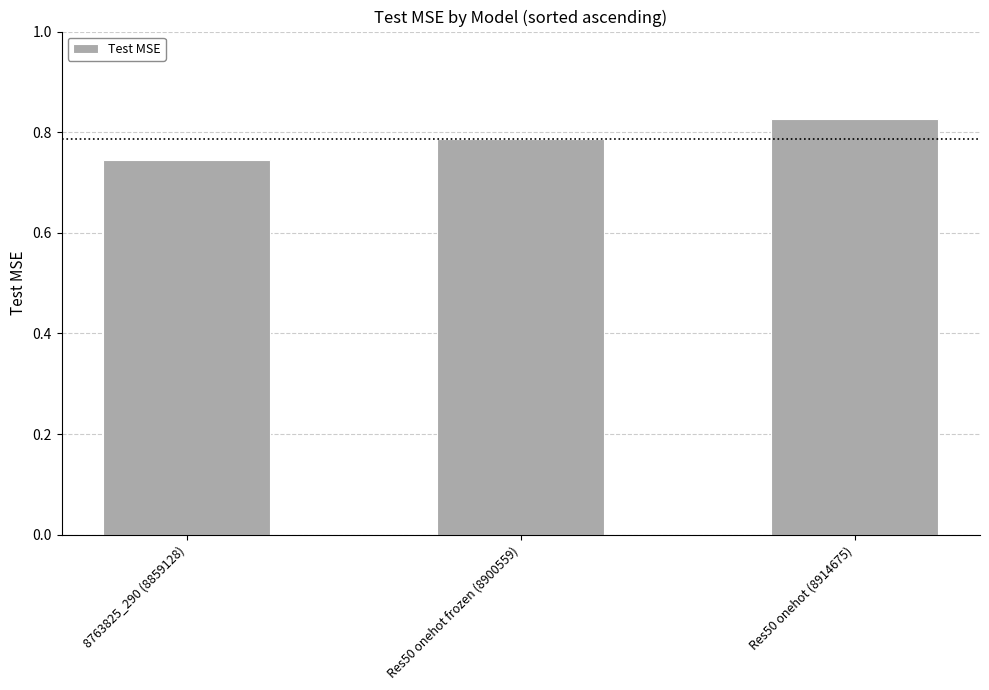

Which category has the highest value across all series?

Res50 onehot (8914675)